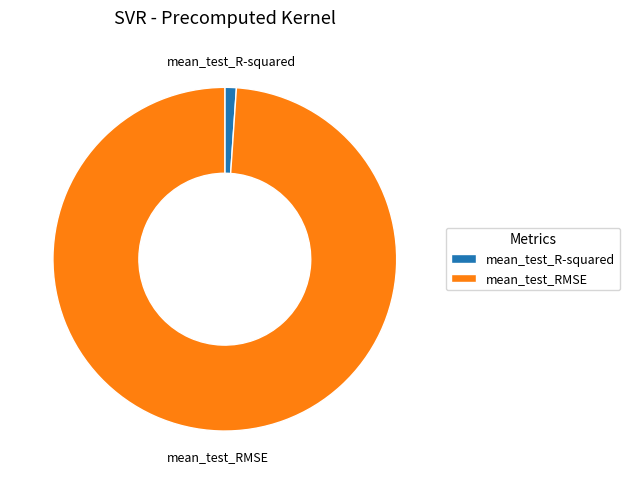

Combined, do mean_test_R-squared and mean_test_RMSE account for over 50%?

Yes